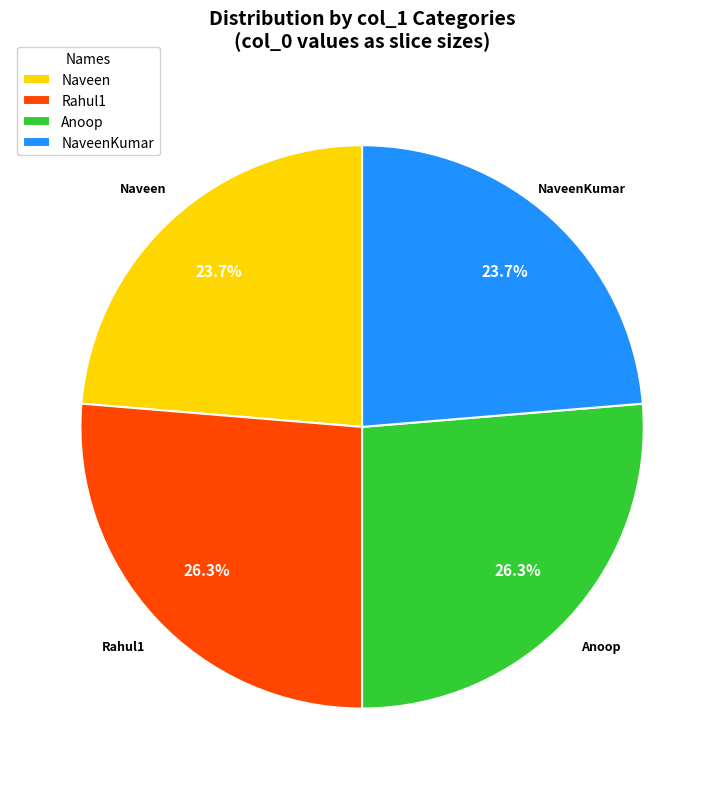

Approximately how many times larger is the value at Naveen compared to Rahul1?

0.9